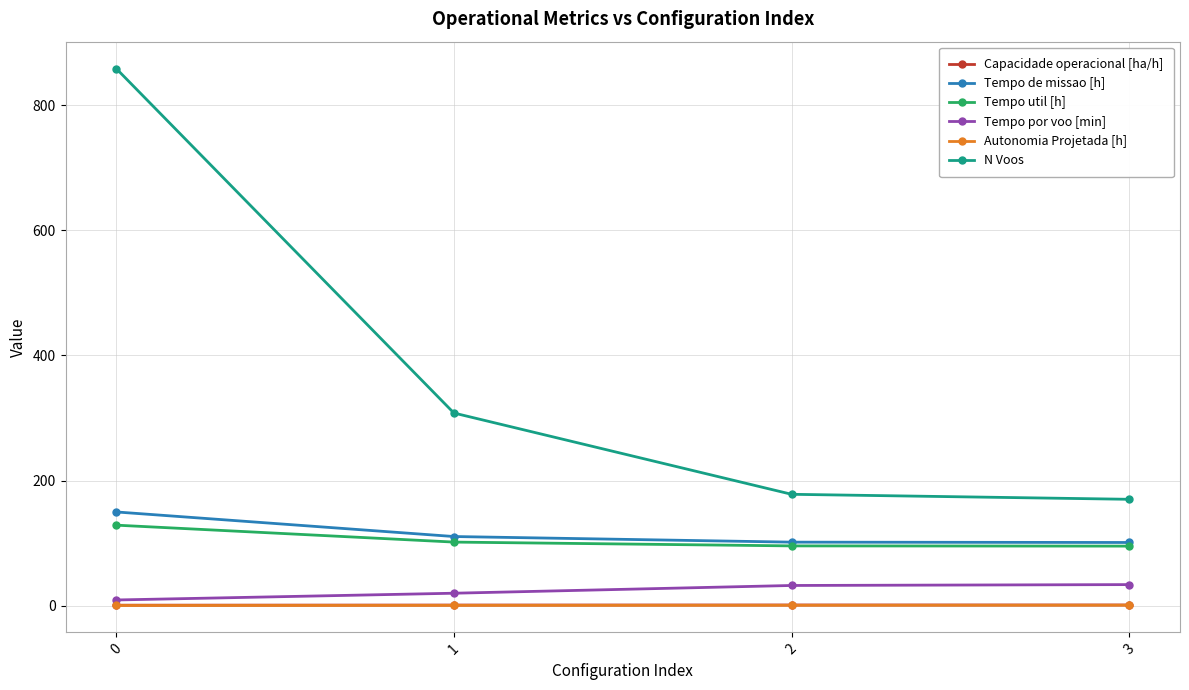

True or false: Autonomia Projetada [h] and Tempo de missao [h] intersect in this chart.

False